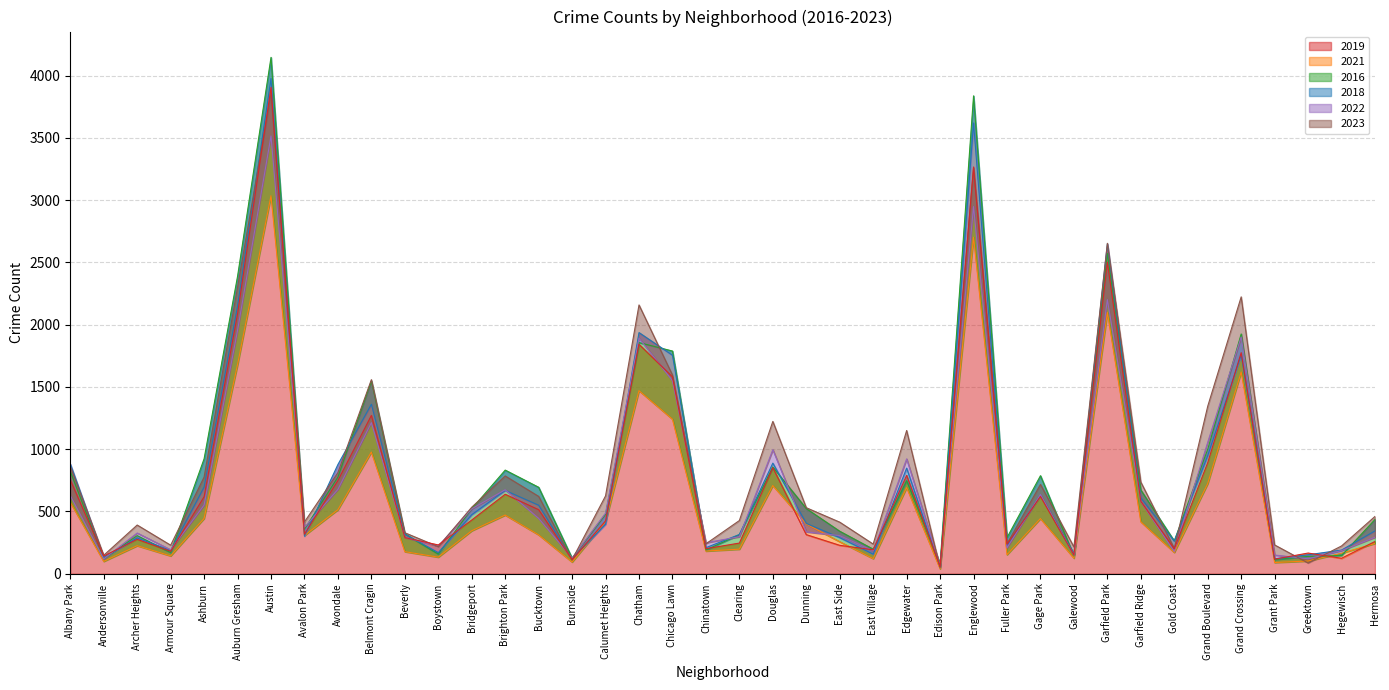

How many intersections are there between 2016 and 2021?

2